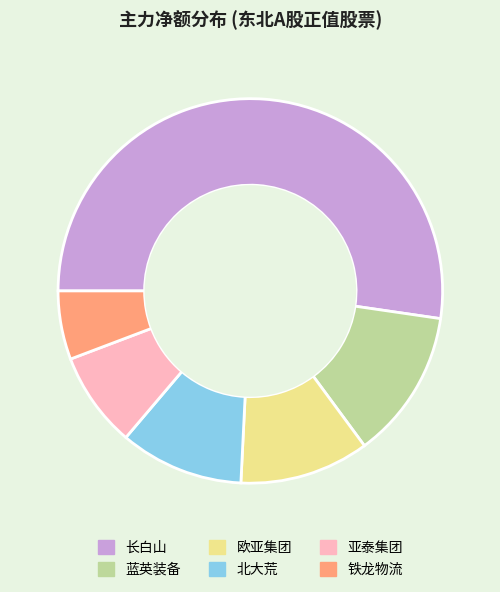

Is it true that 铁龙物流 is 6% of the pie?

True